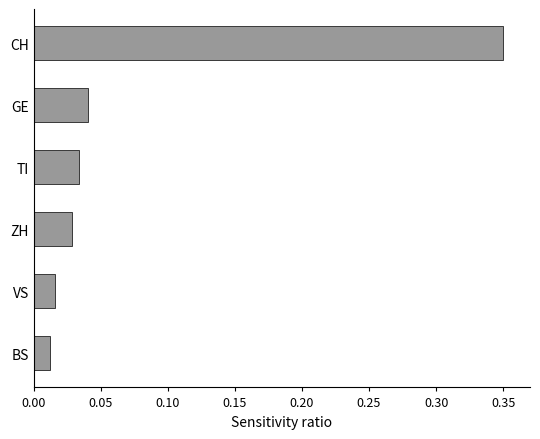

What is the sum of all values?

0.5